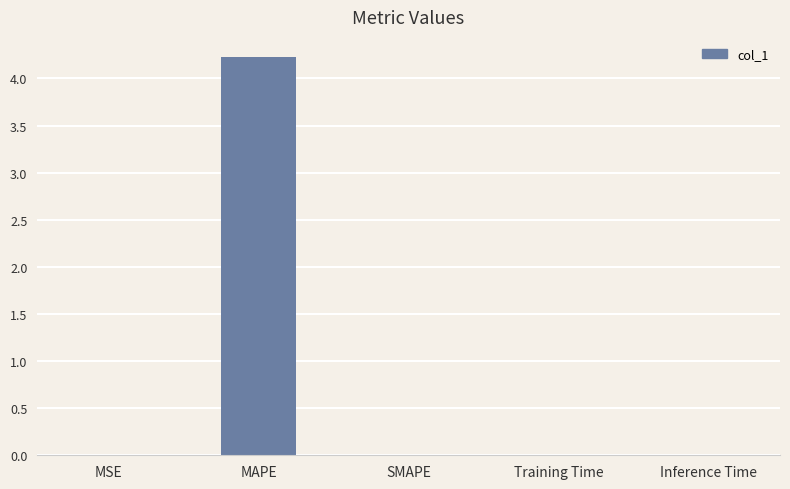

What is the sum of all values?

4.2